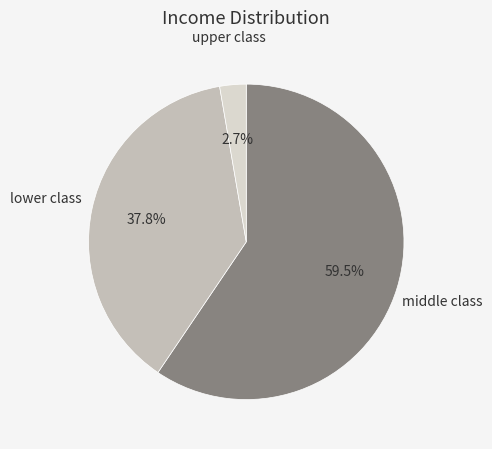

Is there any slice that represents more than half of the pie?

Yes